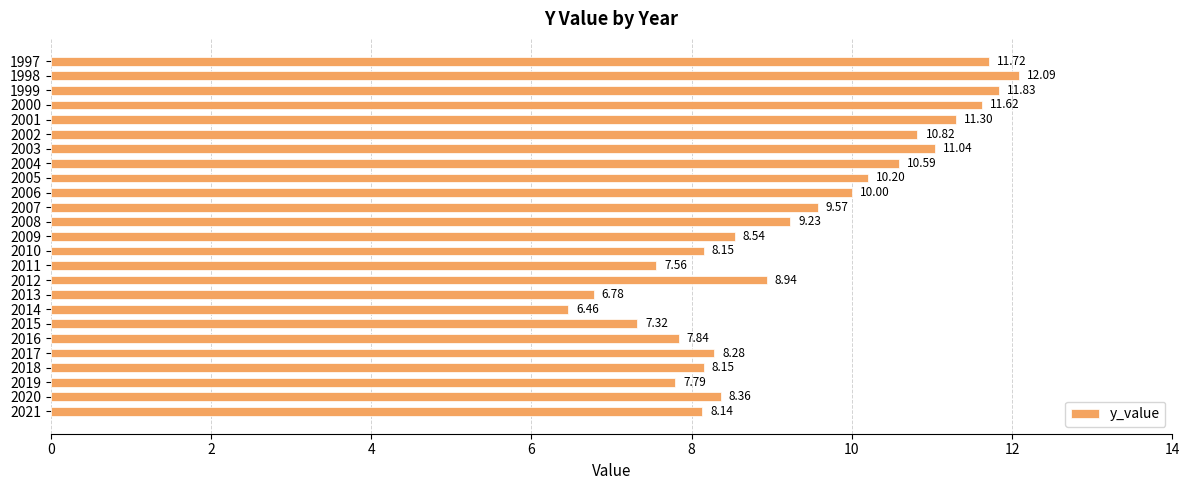

Which label corresponds to the smallest value in the chart?

2014